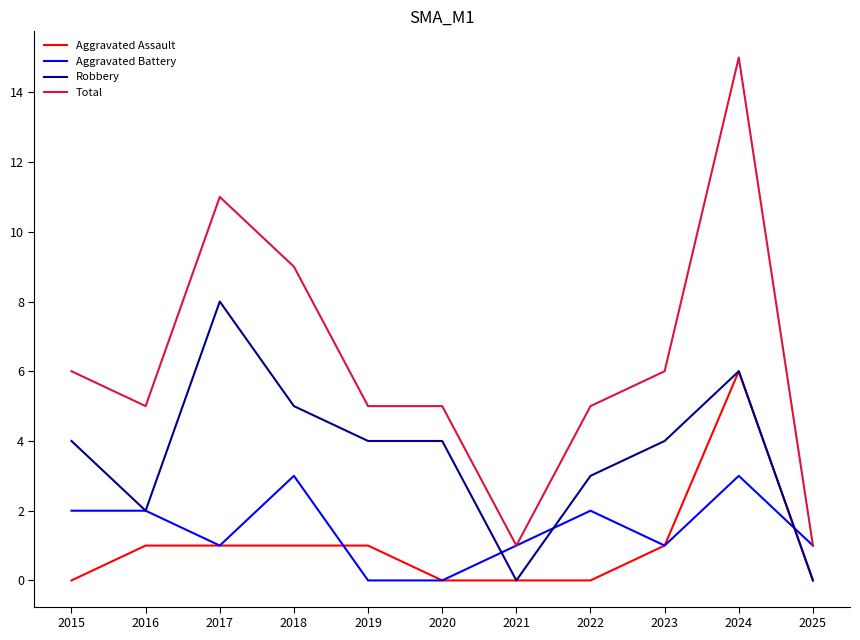

What is the highest value of the Robbery series?

8